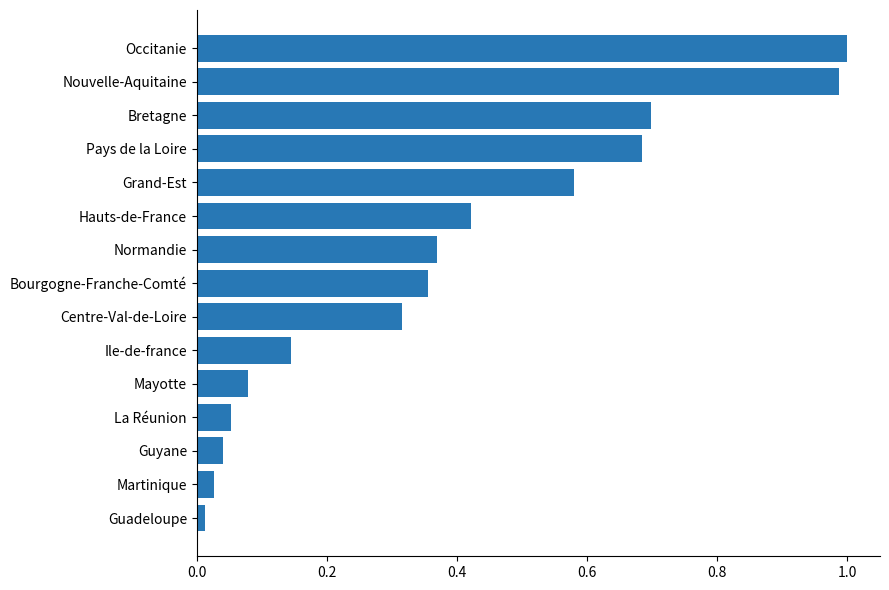

The value at Grand-Est is 0.8. True or false?

False